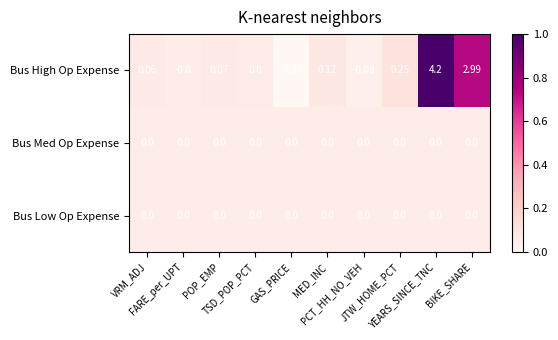

Which series has the widest spread of values?

Bus High Op Expense